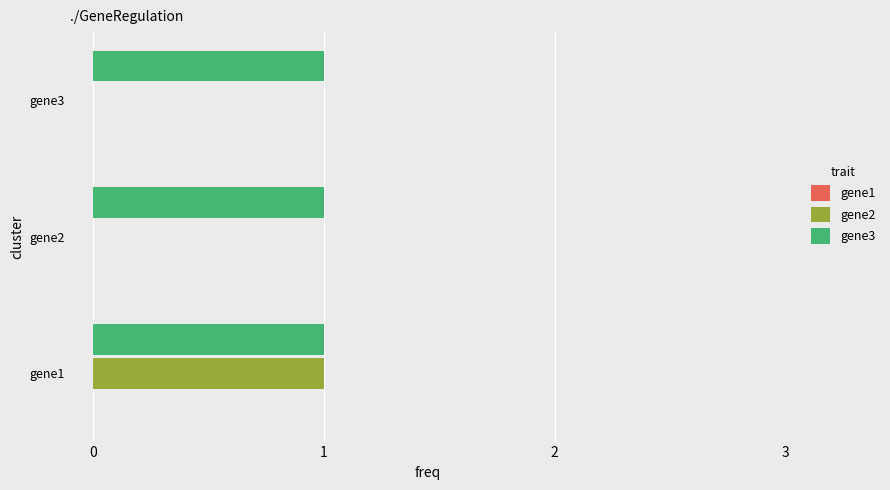

Which category has the highest value in the gene2 series?

gene1